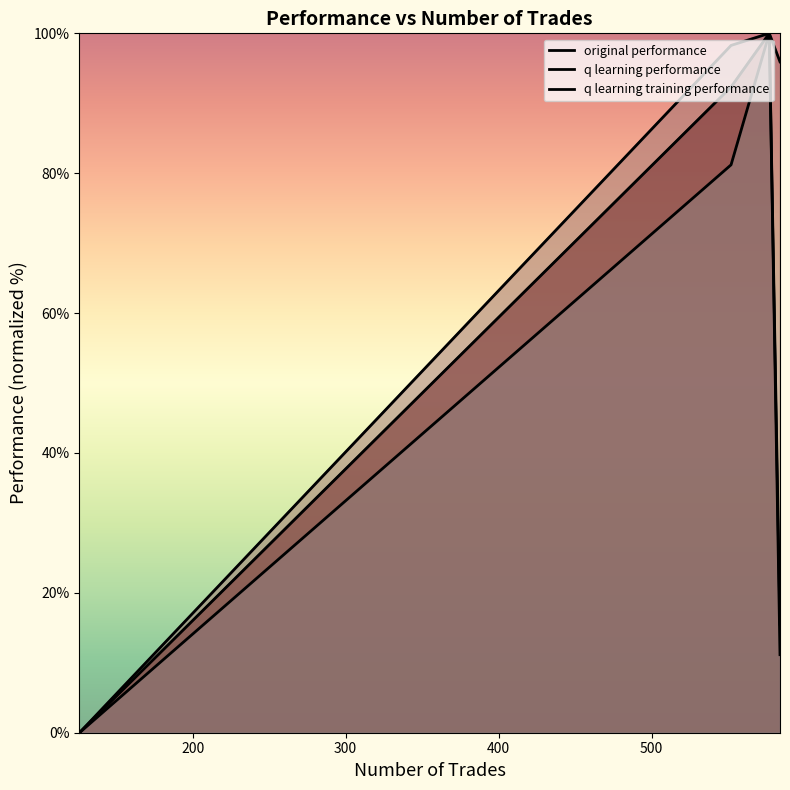

Does the chart display data point markers on the line(s)?

No